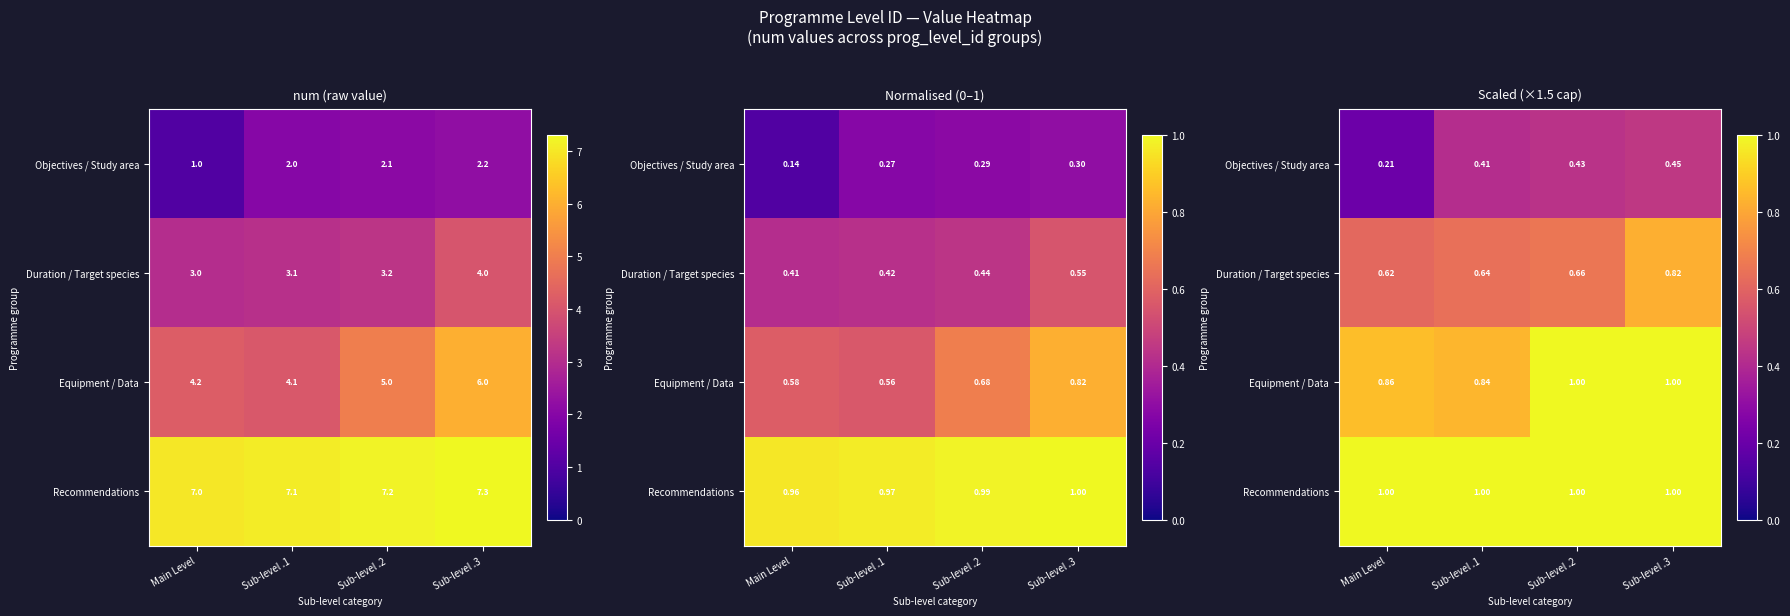

Is it true that Duration / Target species equals 0.8 at Sub-level .3?

True